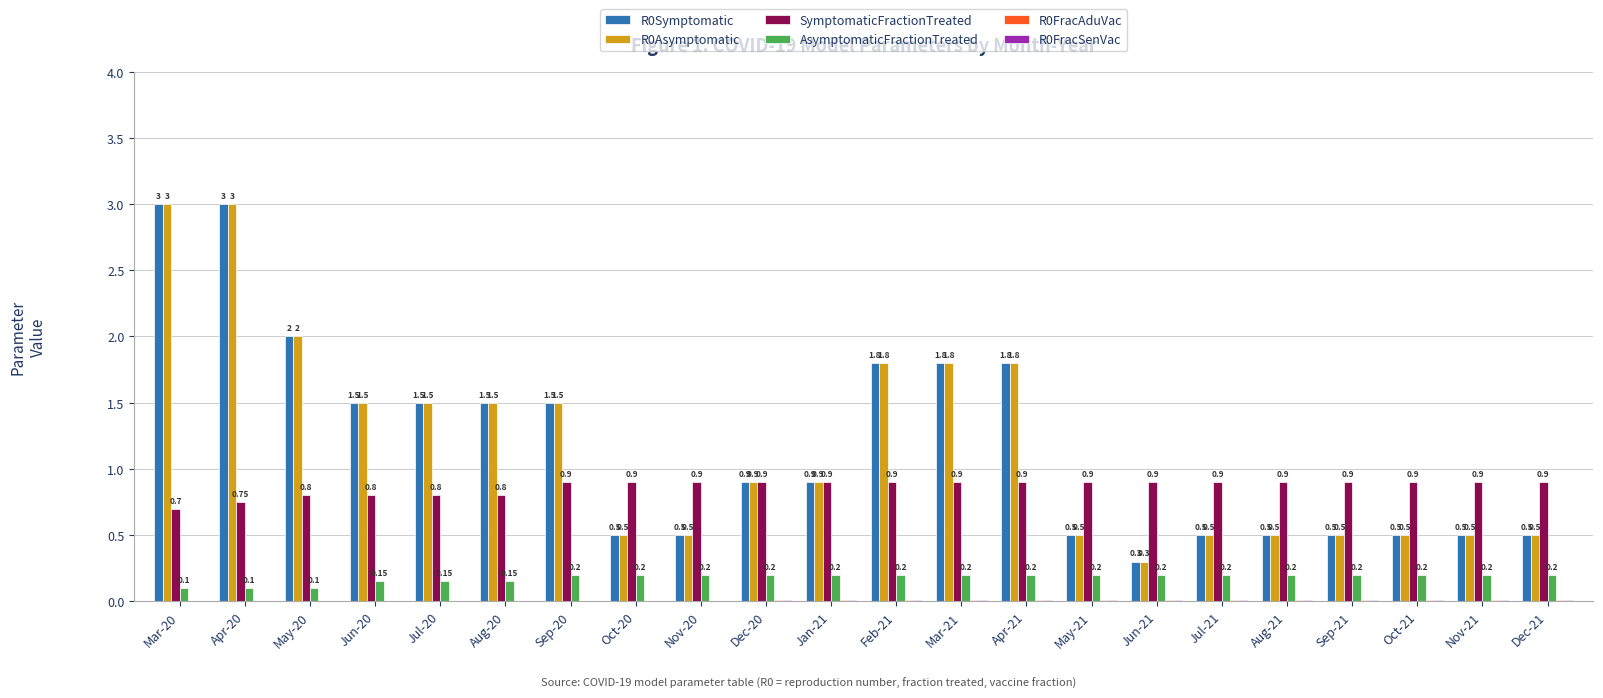

At which category is the sum across all series the highest?

Apr-20